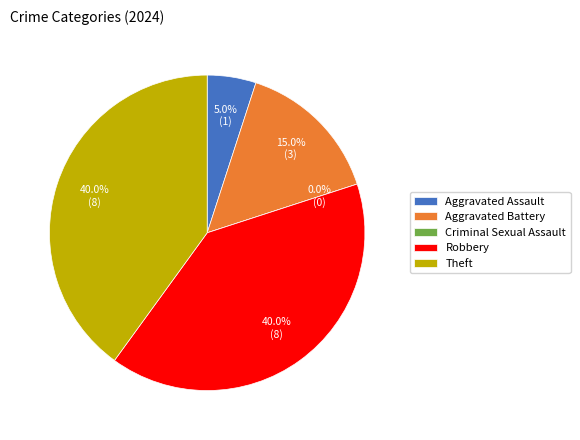

How many slices are in this pie chart?

5